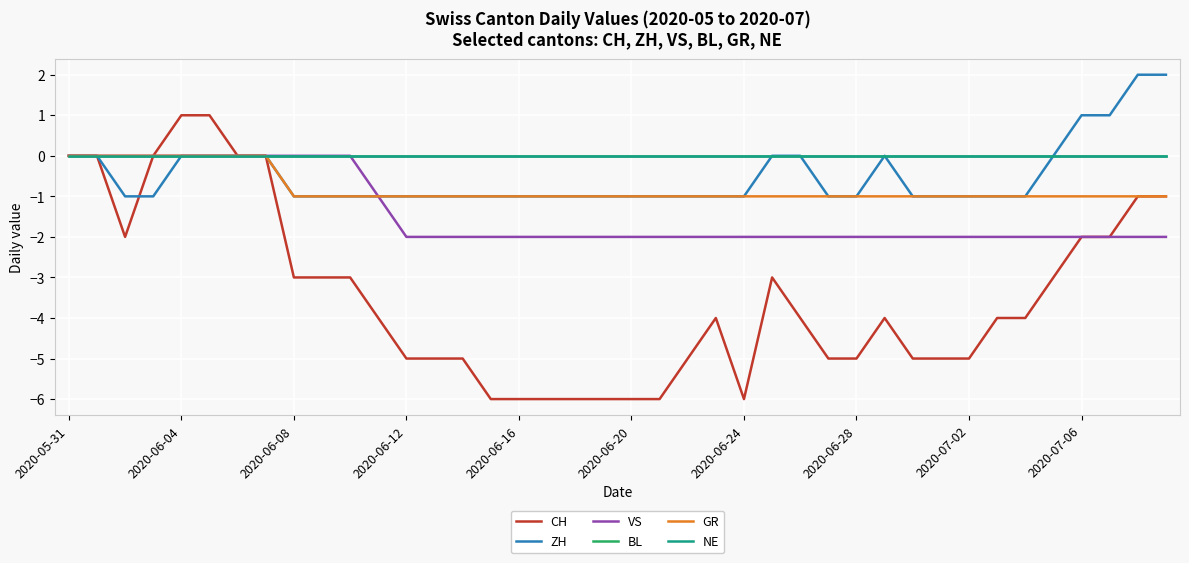

What is the highest value of the CH series?

1